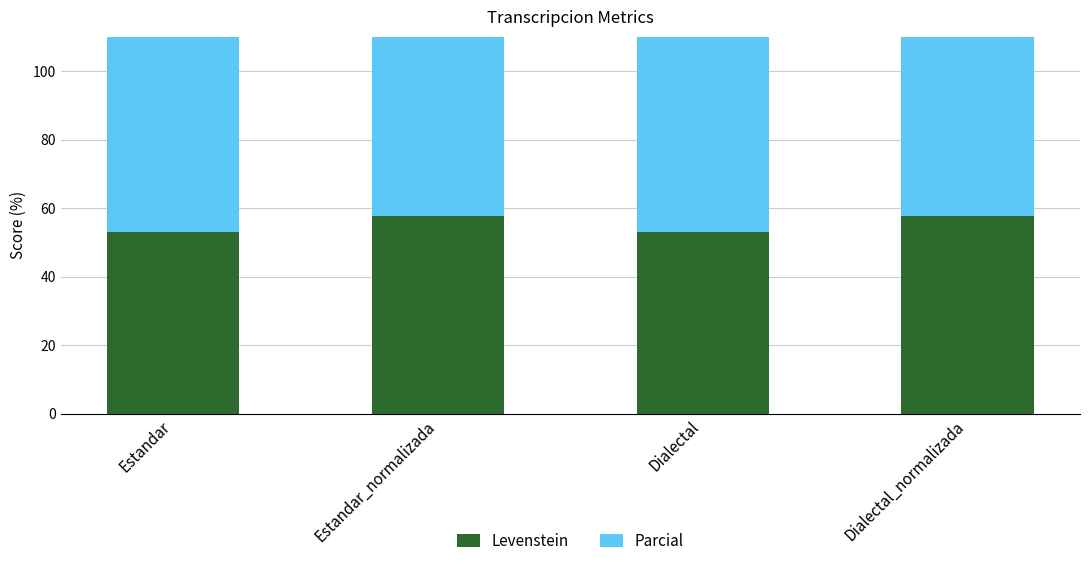

Rank the series by their maximum value, from lowest to highest.

Levenstein, Parcial